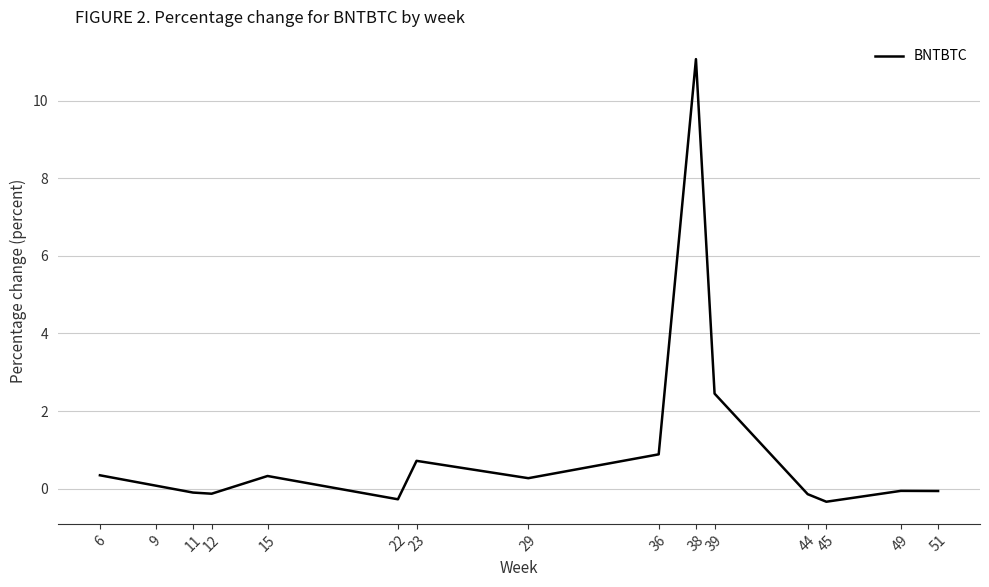

What is the average value?

1.0